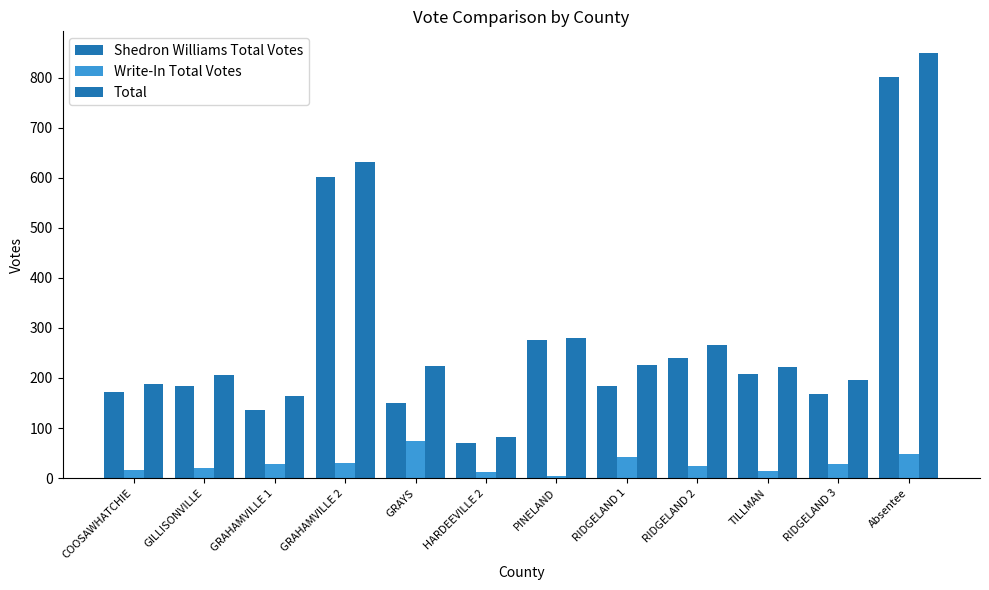

Count the number of categories in the chart.

12